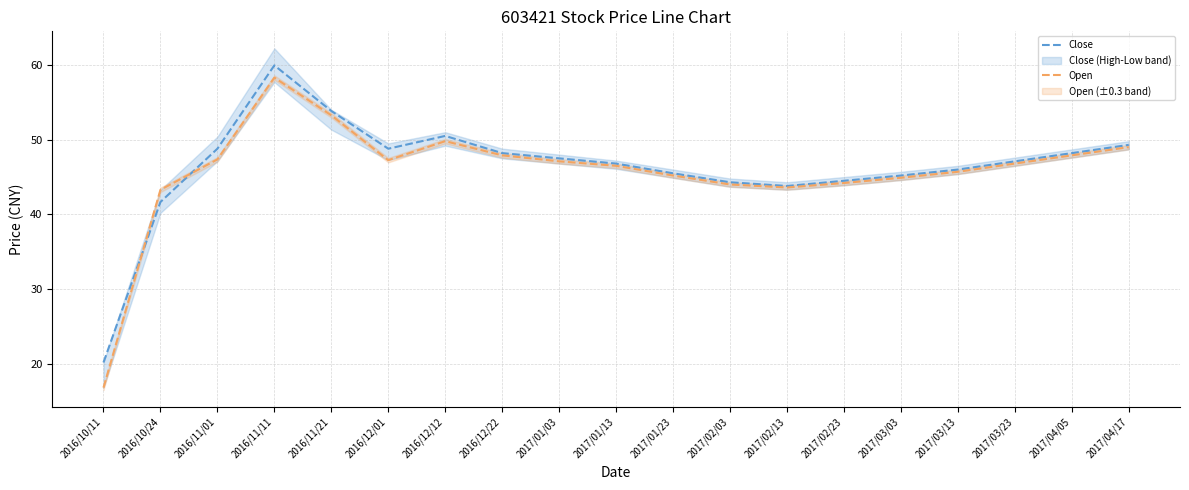

Which series has the largest range (max minus min)?

Open